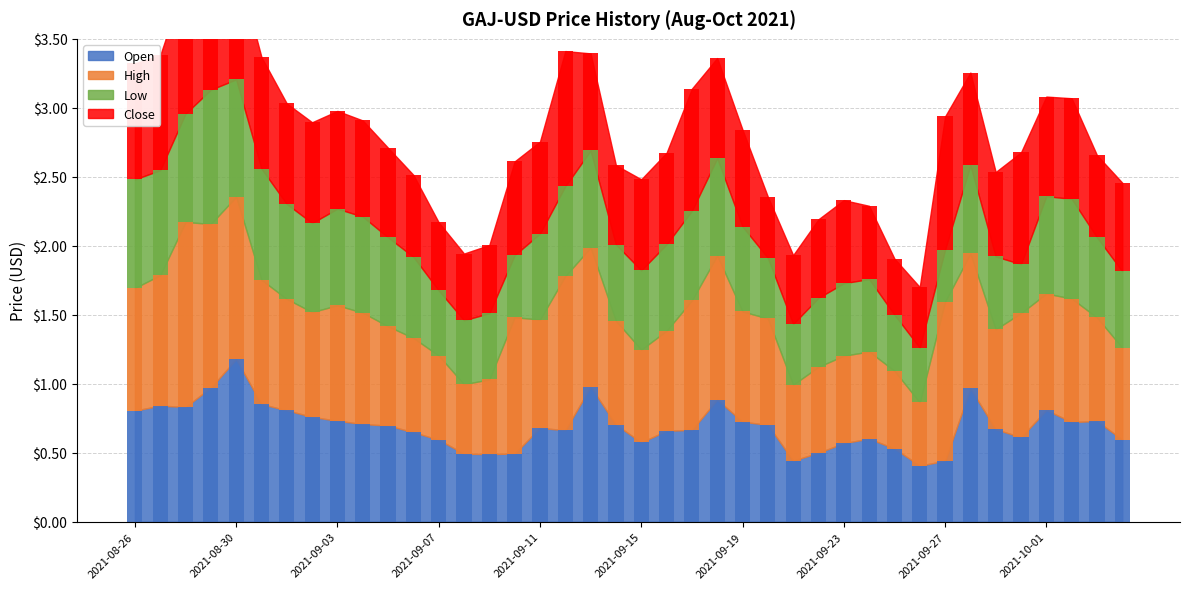

Is it true that Low equals 1.0 at 2021-08-27?

False